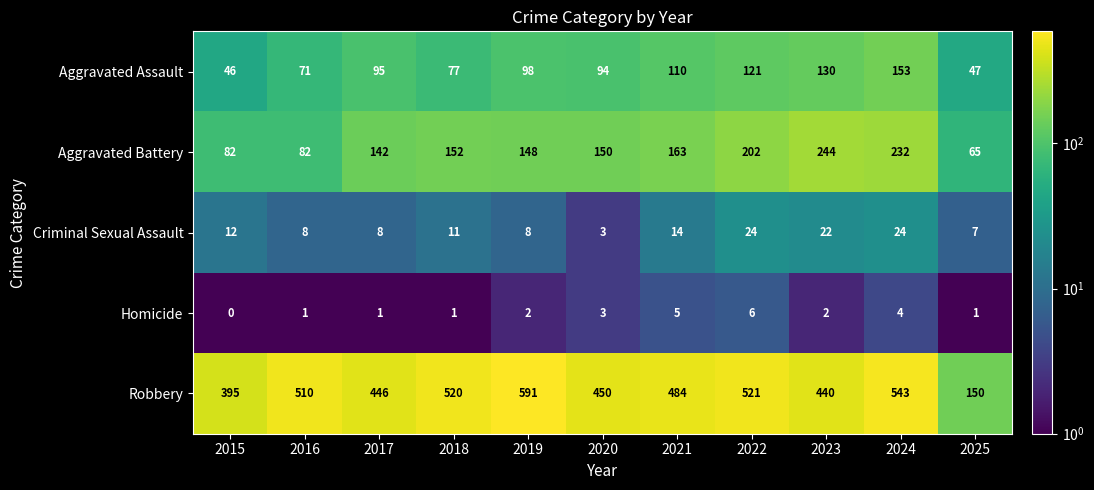

True or false: Robbery has a value of 450 at 2020.

True